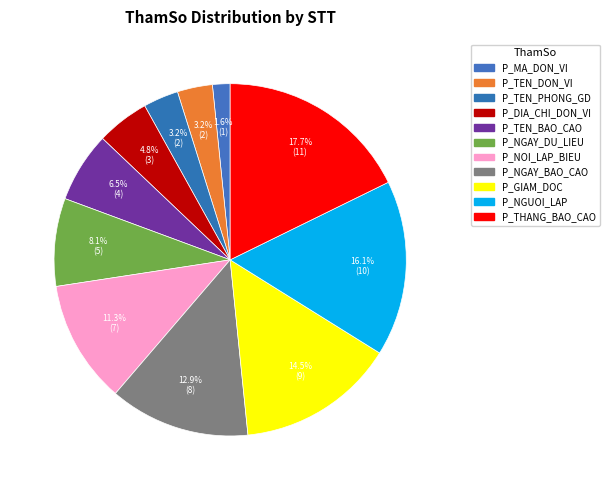

To the nearest percent, what is the average slice percentage?

9%